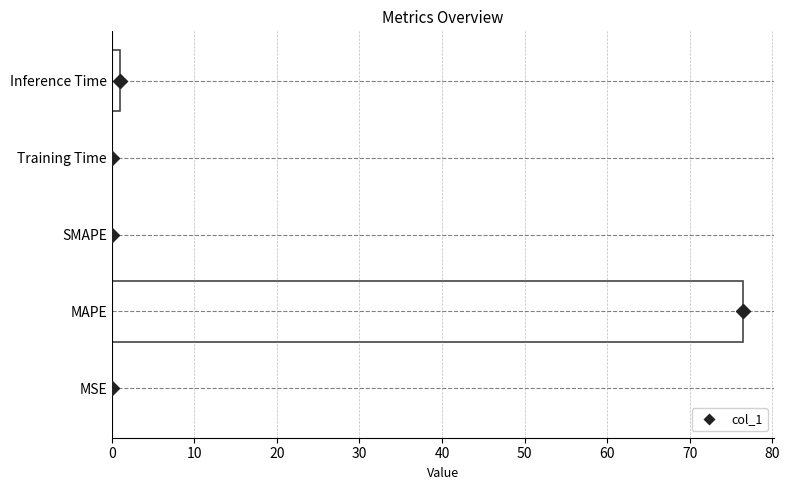

Which label corresponds to the largest value in the chart?

MAPE